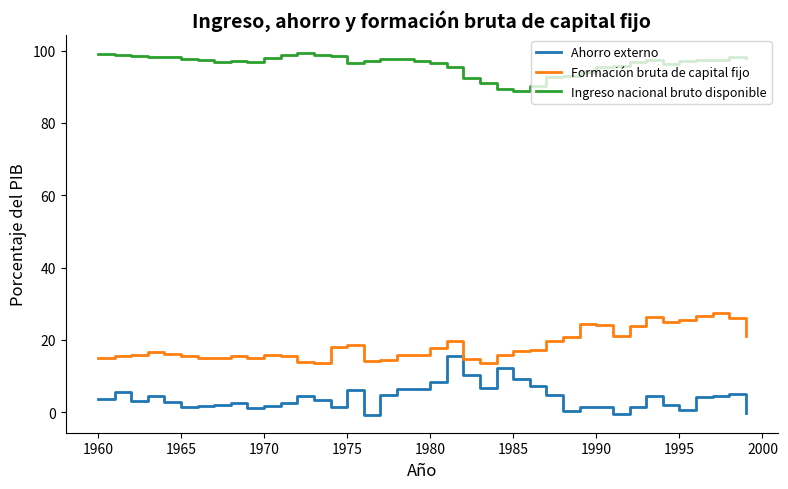

True or false: Formación bruta de capital fijo and Ingreso nacional bruto disponible cross at least once.

False